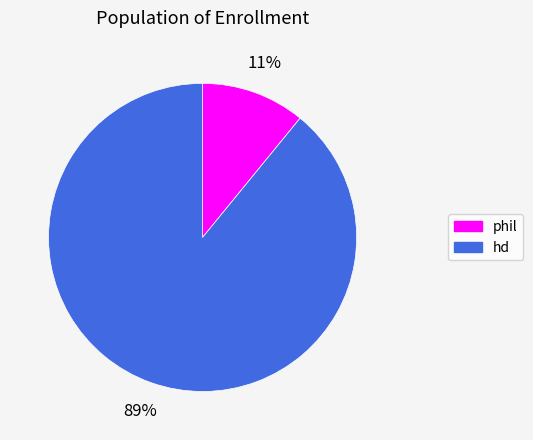

Between phil and hd, which is larger?

hd